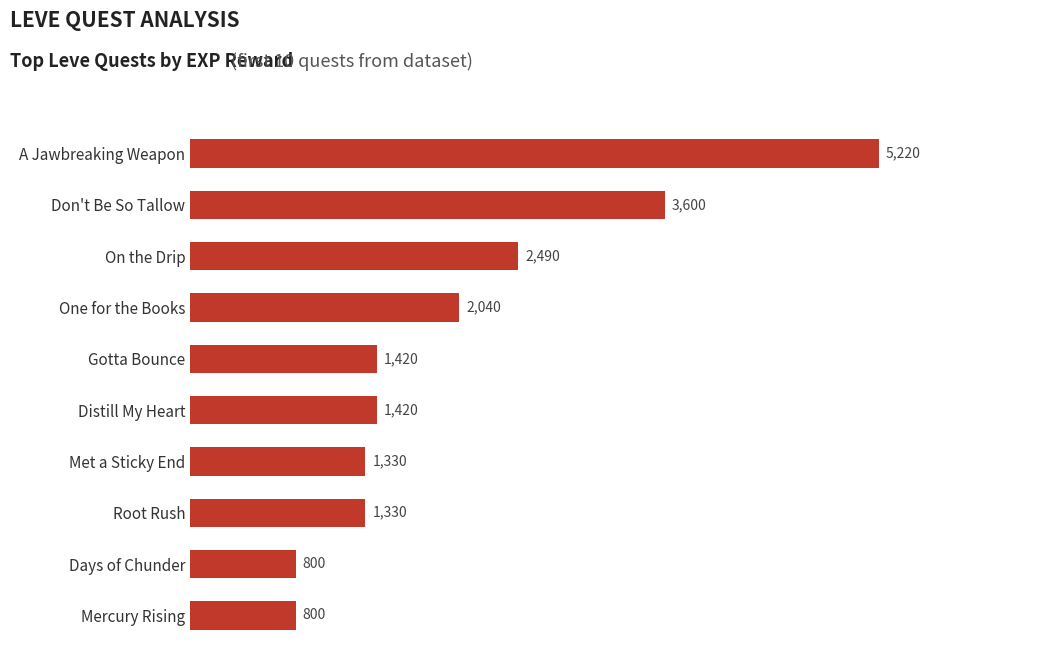

What is the minimum value shown in the chart?

800